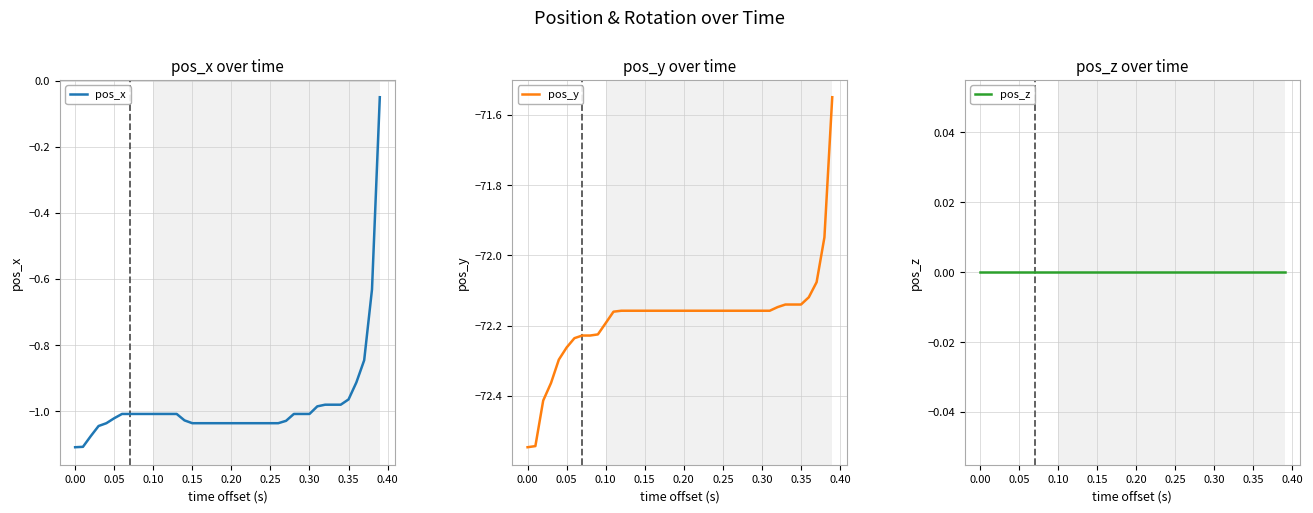

What is the difference between the second highest and minimum values in the pos_y series?

0.6